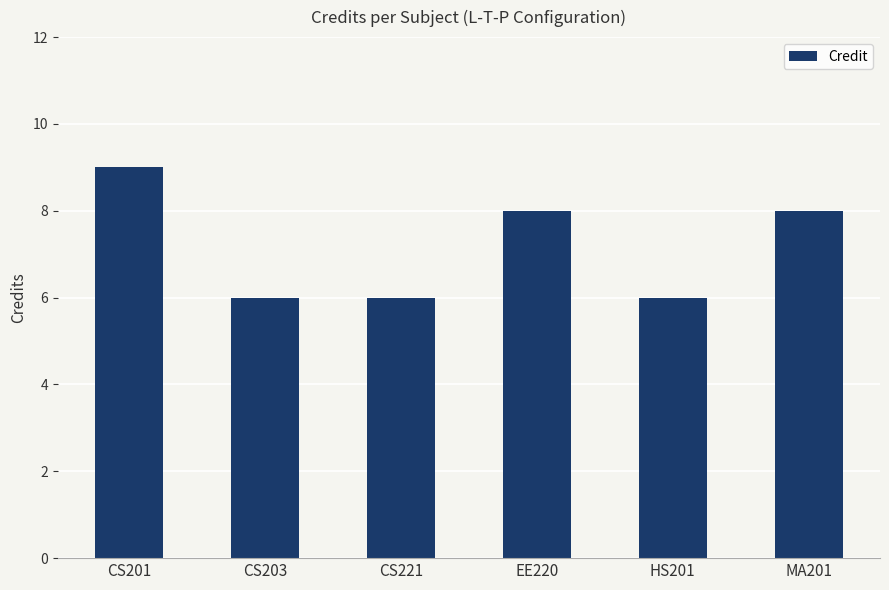

How many data points does each series have?

6